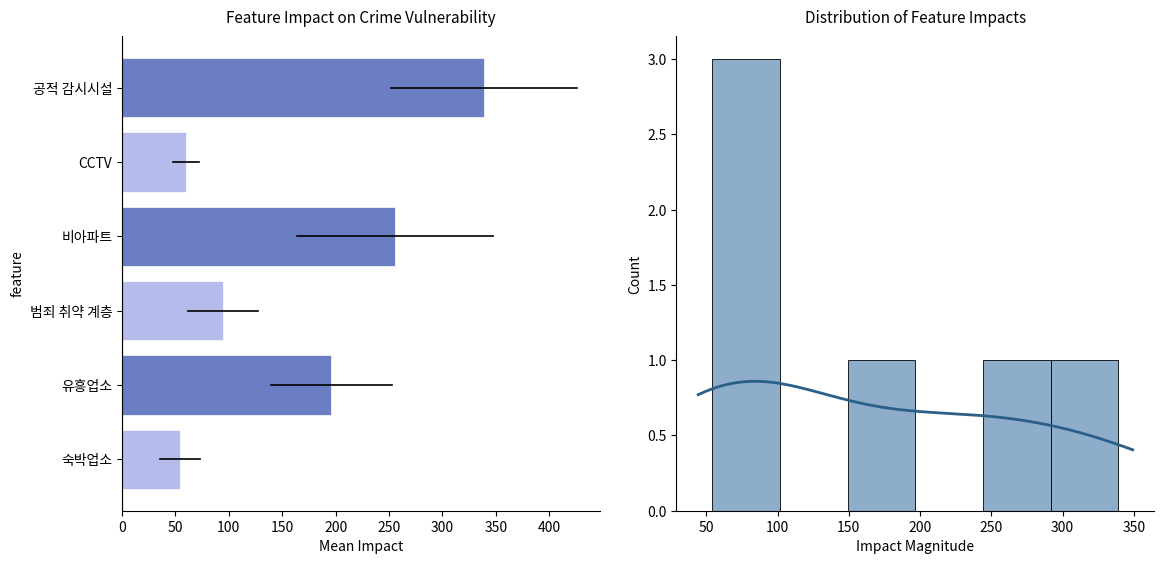

What is the change in value from 유흥업소 to 비아파트?

+60.0